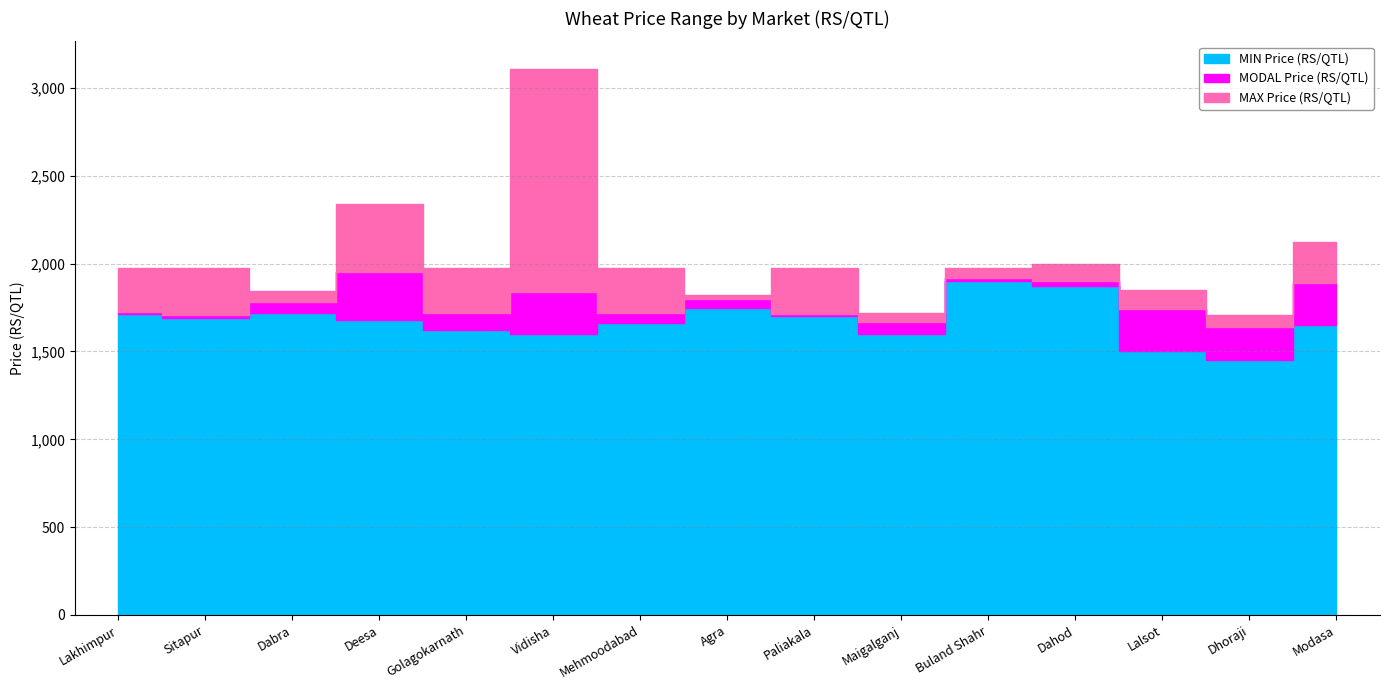

What is the smallest value displayed?

1450